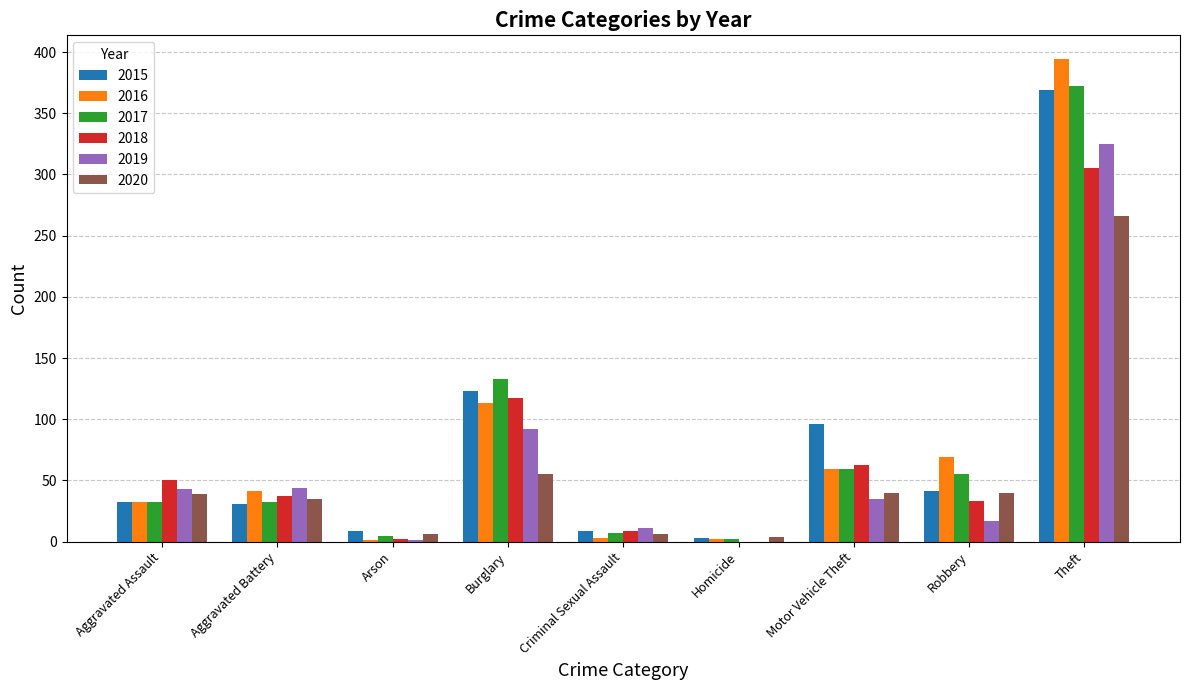

Between Aggravated Assault and Motor Vehicle Theft, which series saw the biggest shift?

2015